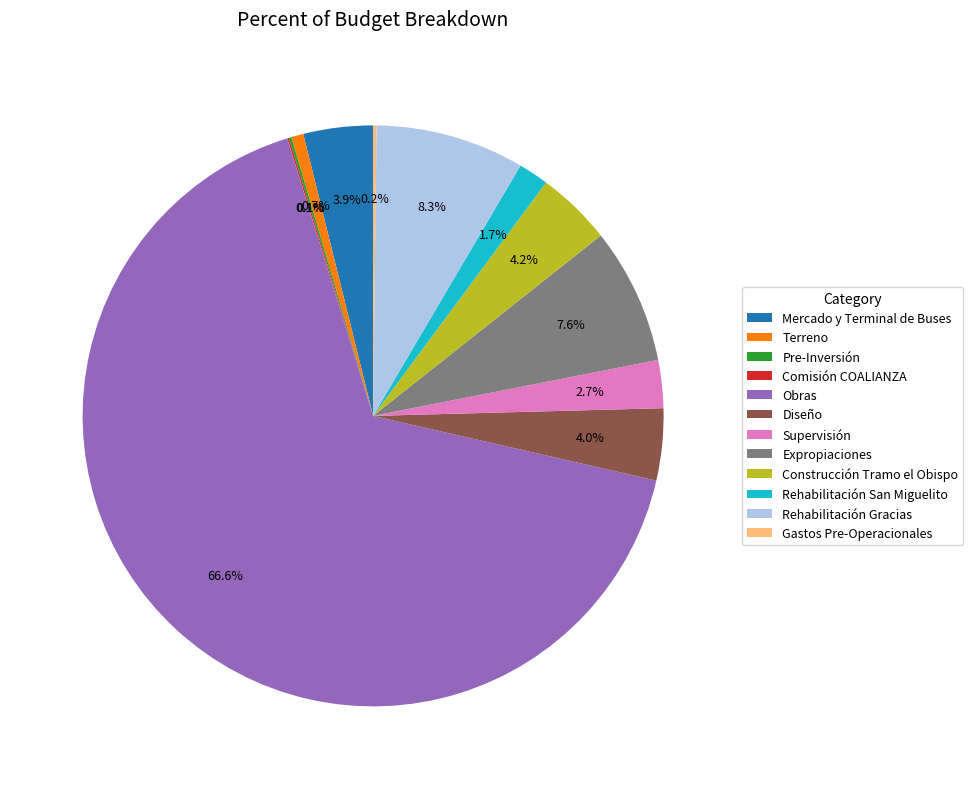

Does any single category account for the majority?

Yes